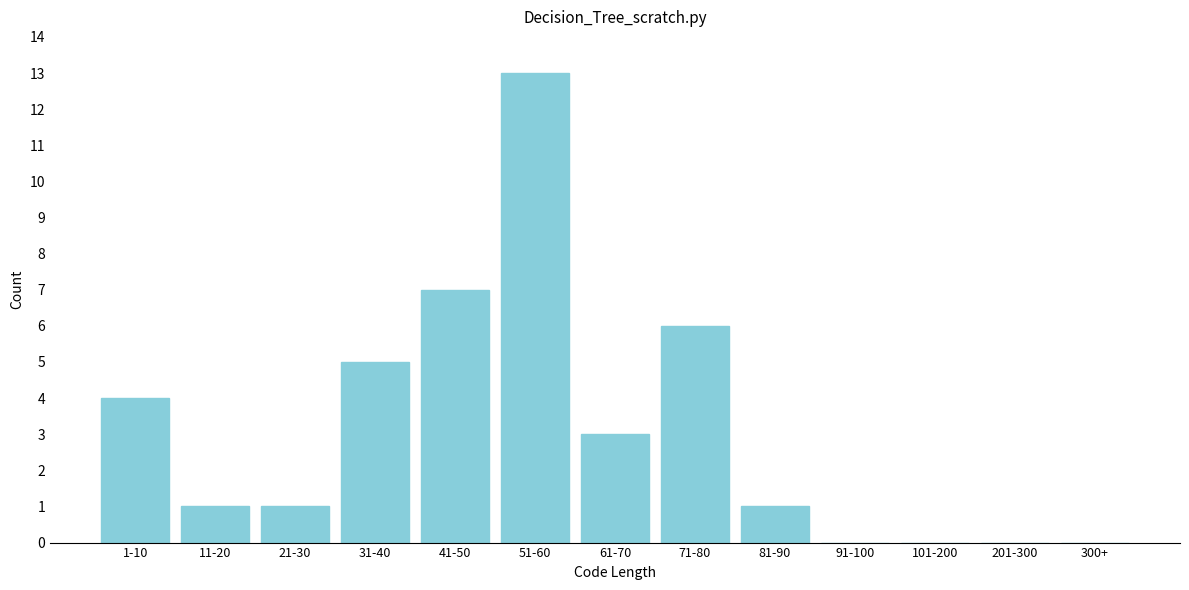

Reading left to right, transcribe all the data shown in this chart.

1-10=4	11-20=1	21-30=1	31-40=5	41-50=7	51-60=13	61-70=3	71-80=6	81-90=1	91-100=0	101-200=0	201-300=0	300+=0